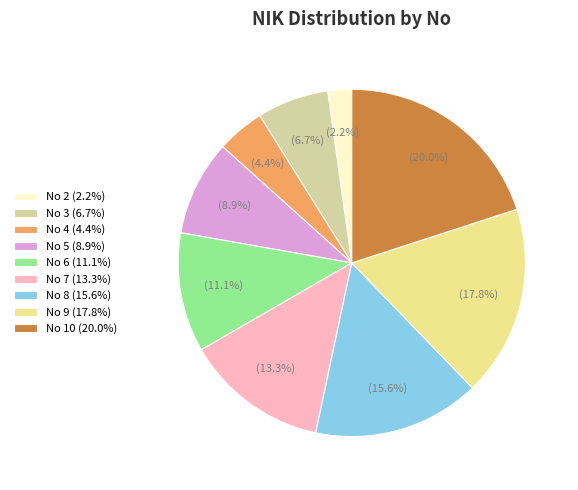

Rank the categories by value from lowest to highest.

No 2 (2.2%), No 4 (4.4%), No 3 (6.7%), No 5 (8.9%), No 6 (11.1%), No 7 (13.3%), No 8 (15.6%), No 9 (17.8%), No 10 (20.0%)